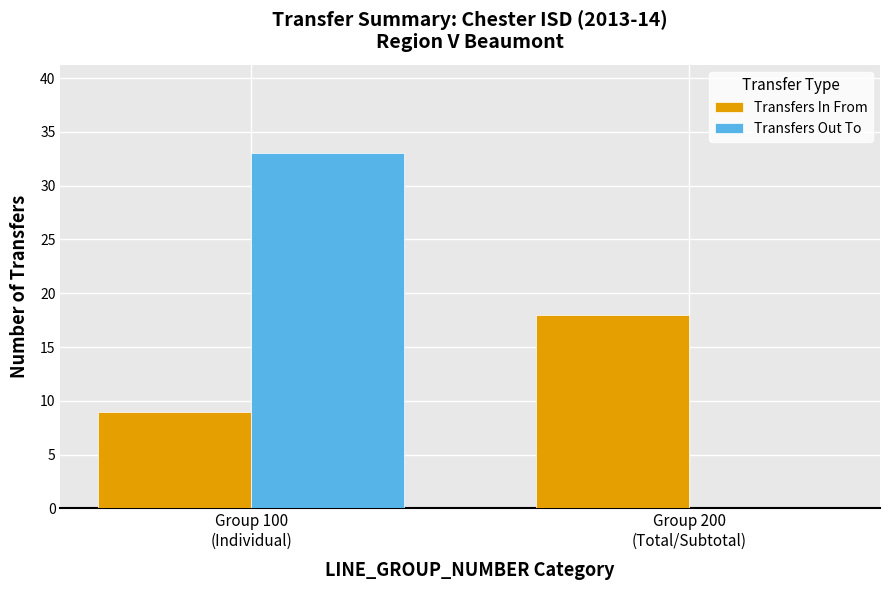

How many groups of bars are there?

2